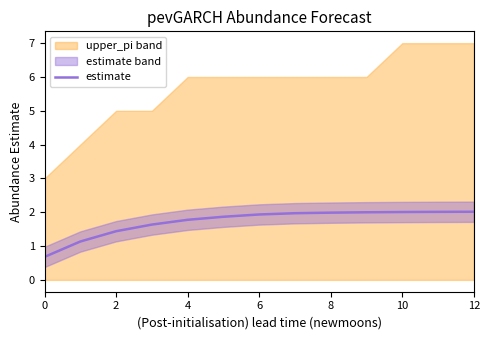

The value of estimate at 8 is 0.7. True or false?

False